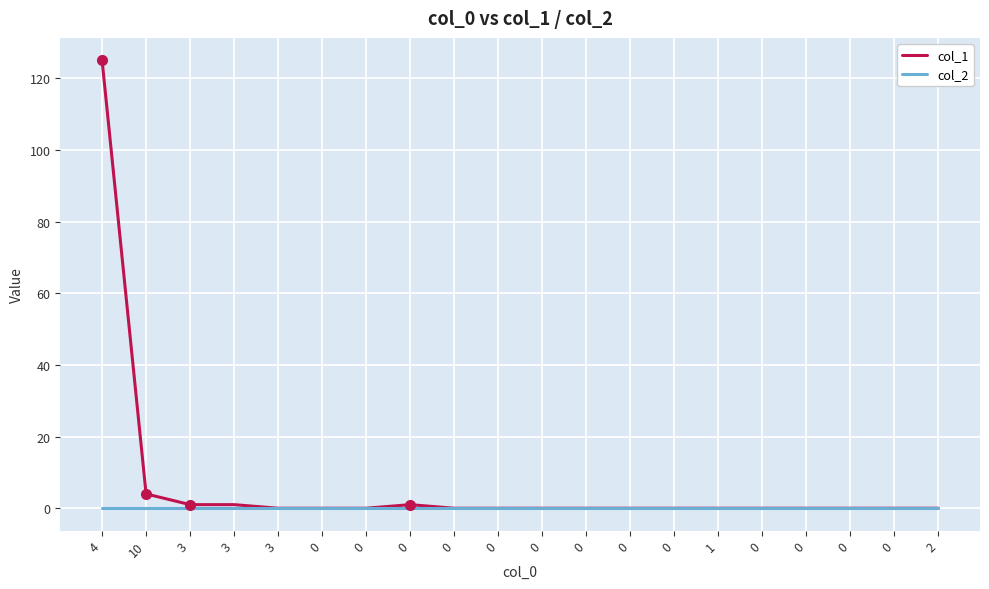

What is the label of the 1st point from the left?

4